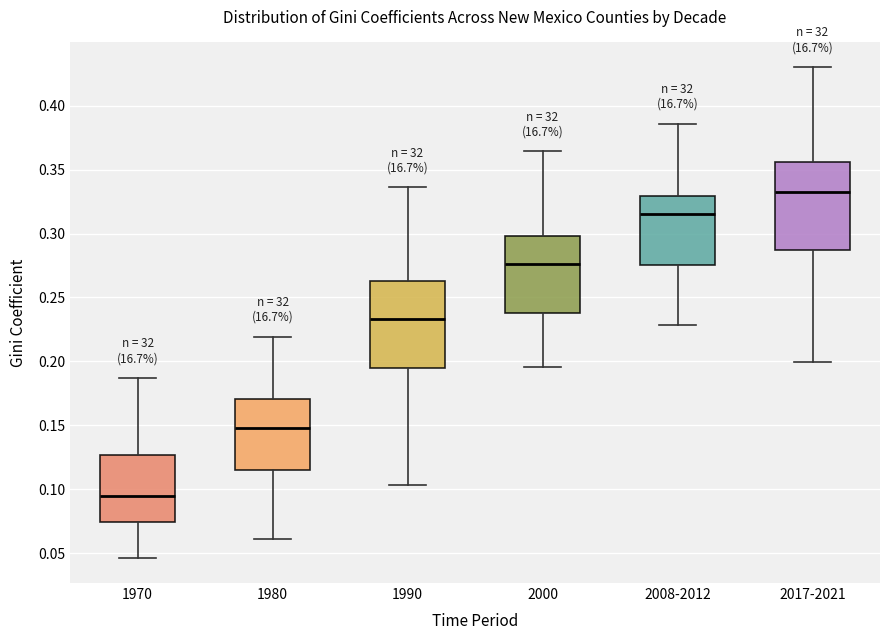

Reading left to right, read every box against the y-axis: the position of its median line, the range the box covers, and the ends of its whiskers. The values are not printed on the chart, so give them approximately, as read against the axis.

1970: median 0.095, box 0.075 to 0.125, whiskers 0.045 to 0.185
1980: median 0.150, box 0.115 to 0.170, whiskers 0.060 to 0.220
1990: median 0.235, box 0.195 to 0.265, whiskers 0.105 to 0.335
2000: median 0.275, box 0.240 to 0.300, whiskers 0.195 to 0.365
2008-2012: median 0.315, box 0.275 to 0.330, whiskers 0.230 to 0.385
2017-2021: median 0.335, box 0.285 to 0.355, whiskers 0.200 to 0.430